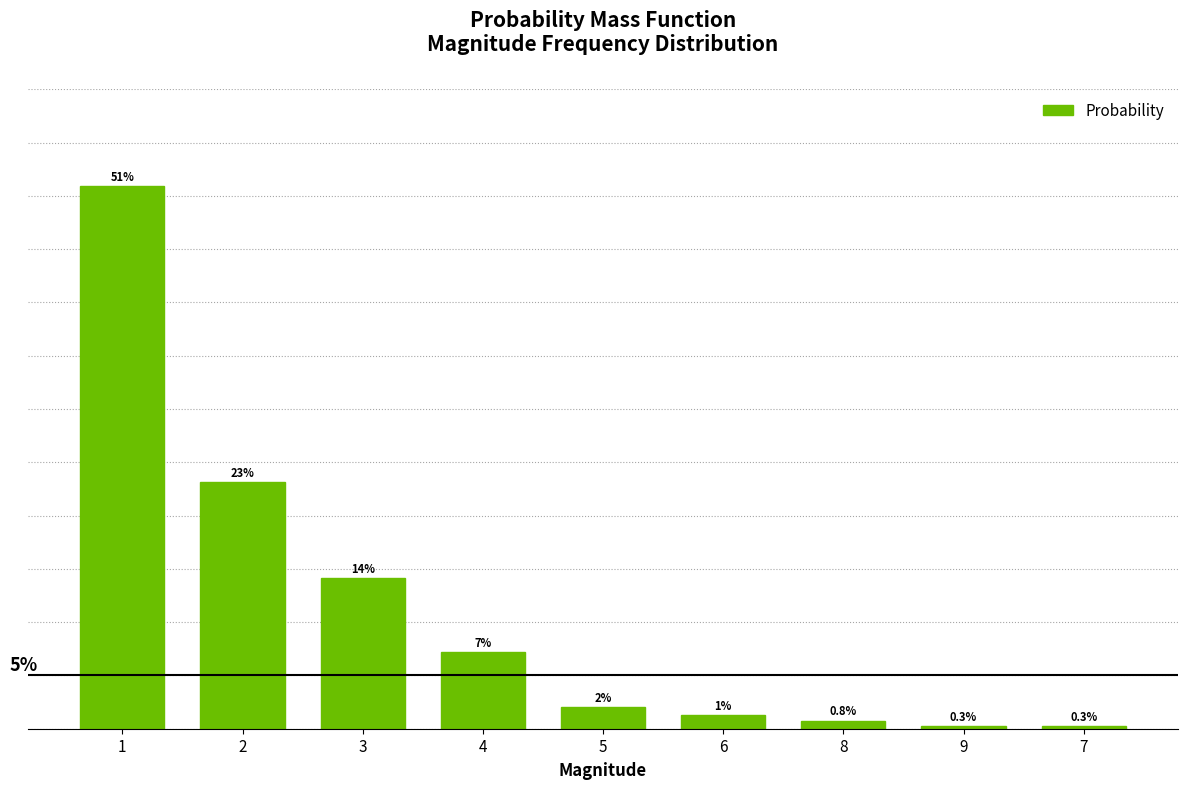

Reading left to right, list all the values displayed in this chart.

0.5	0.2	0.1	0.1	0.0	0.0	0.0	0.0	0.0